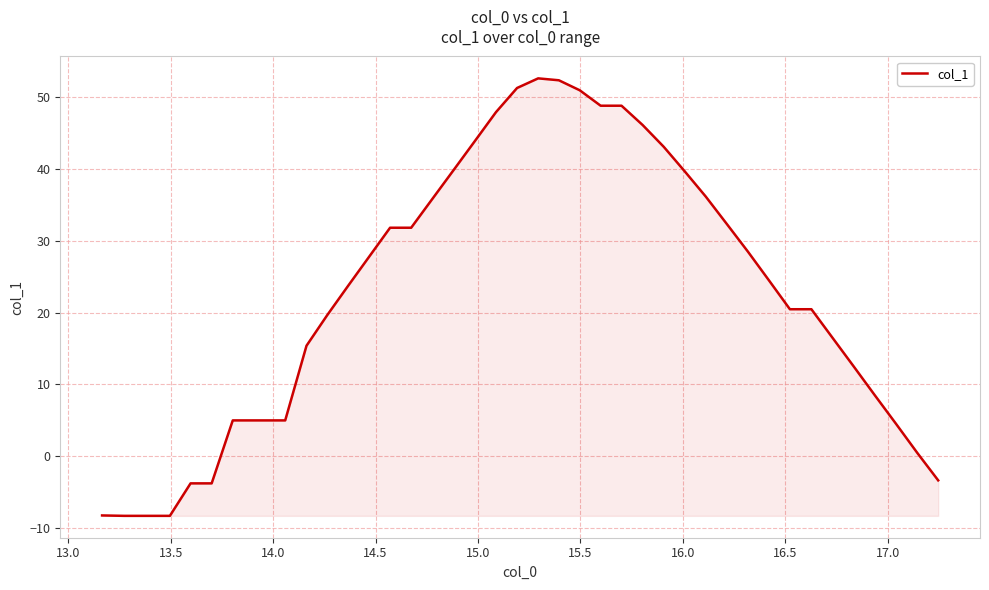

What is the difference between the maximum and minimum values?

61.0